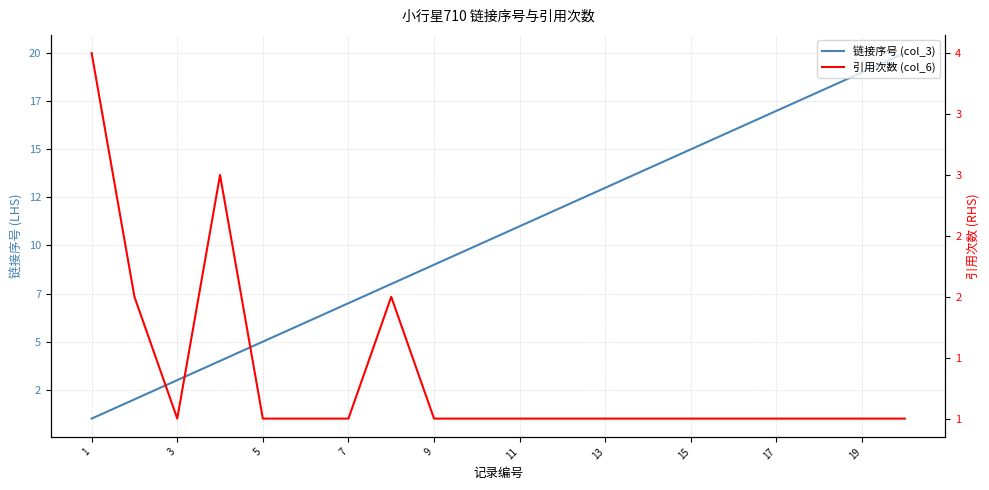

What is the minimum value for 引用次数 (col_6)?

1